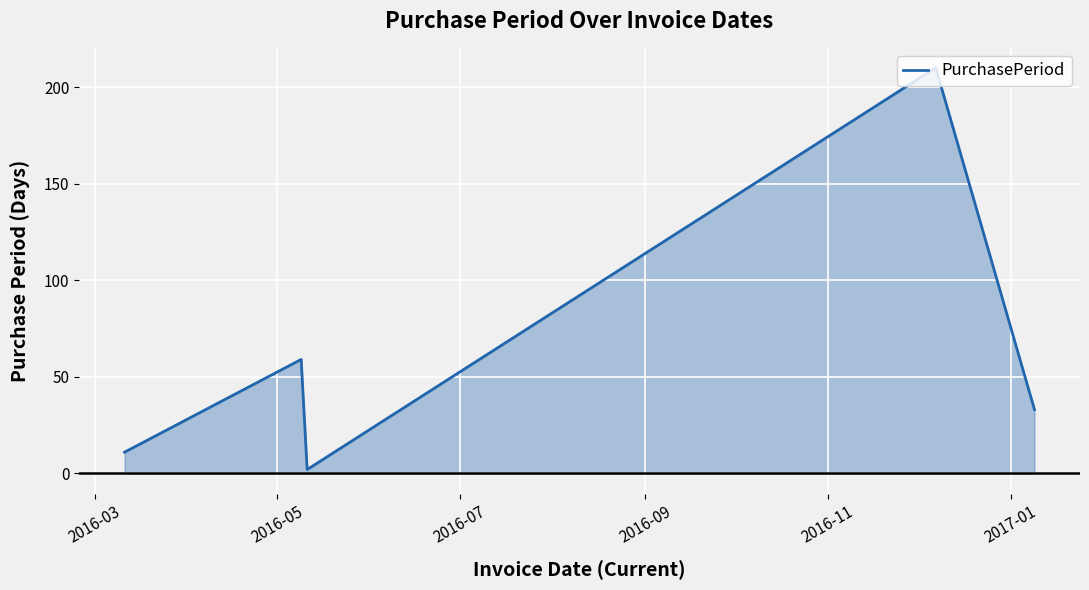

How many interior local valleys (lower than both neighbors) does the data have?

1